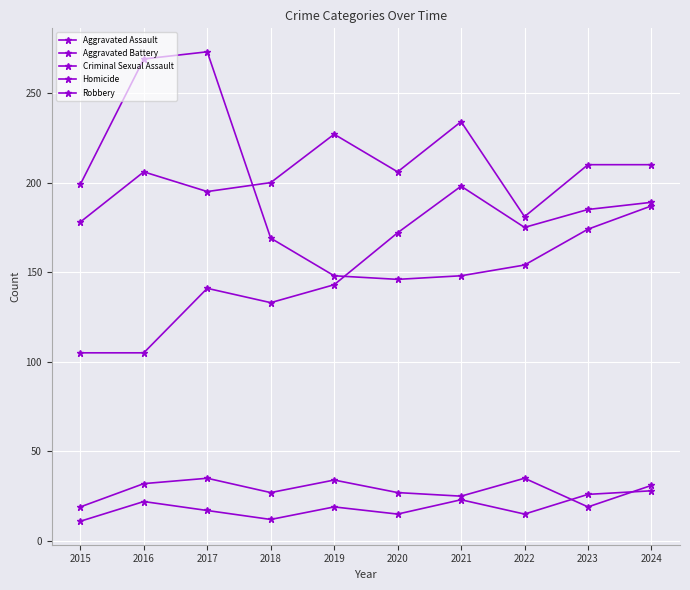

Reading right to left, list all the values displayed in this chart.

Aggravated Assault: 189	185	175	198	172	143	133	141	105	105
Aggravated Battery: 210	210	181	234	206	227	200	195	206	178
Criminal Sexual Assault: 31	19	35	25	27	34	27	35	32	19
Homicide: 28	26	15	23	15	19	12	17	22	11
Robbery: 187	174	154	148	146	148	169	273	269	199